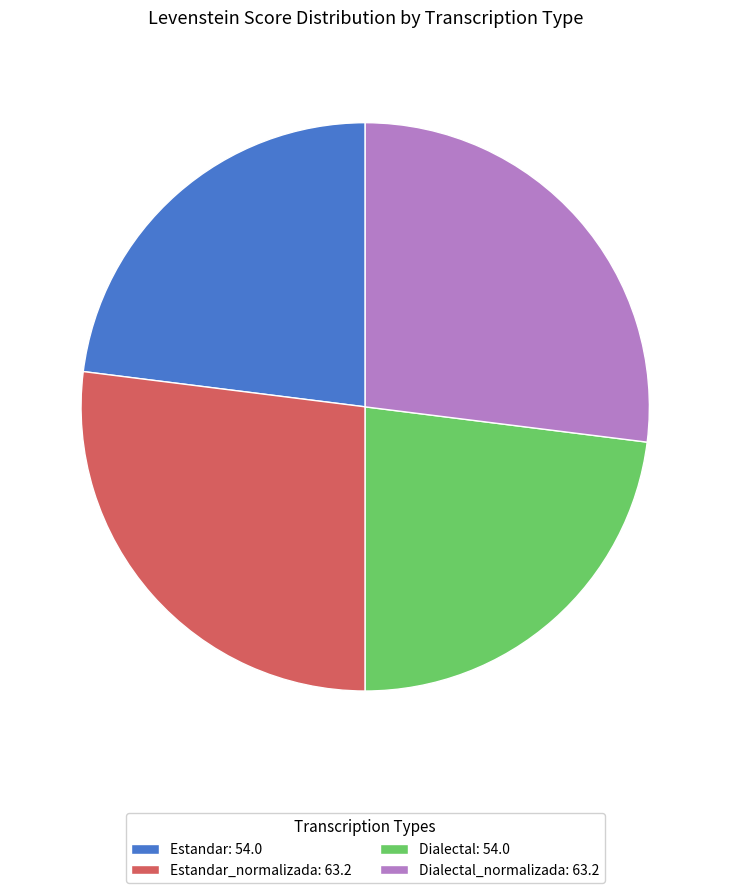

How many segments does this pie chart have?

4